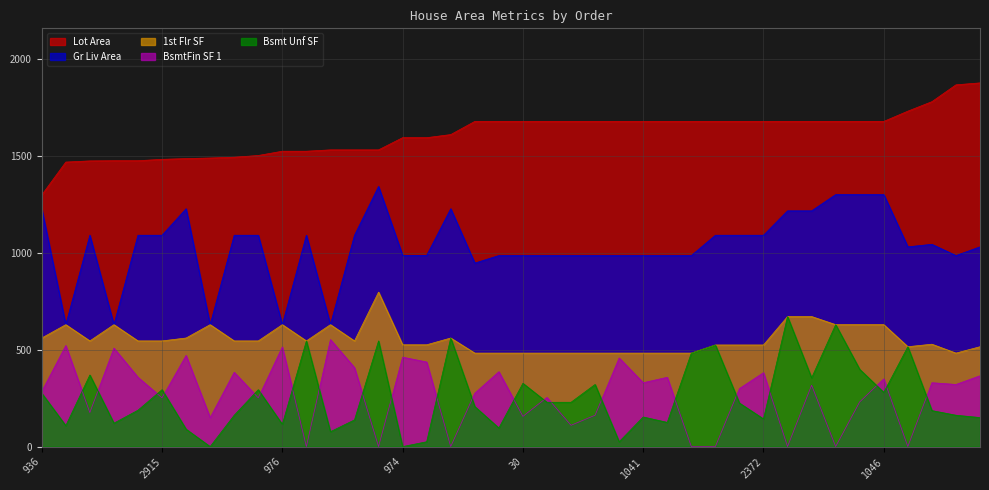

True or false: Gr Liv Area and 1st Flr SF intersect in this chart.

False